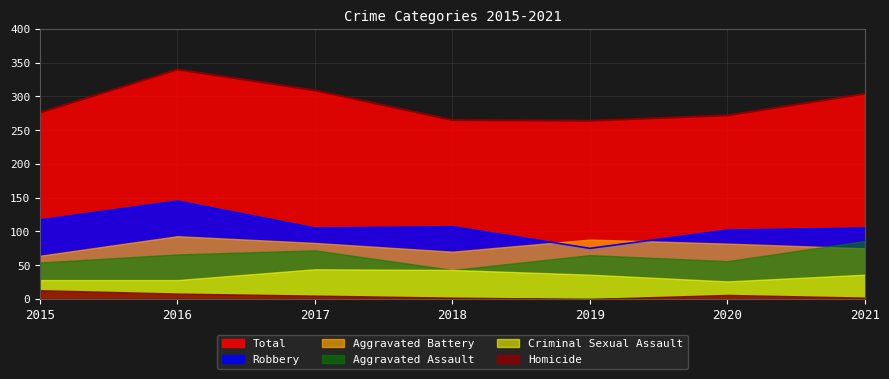

Is the value of Homicide at 2016 greater than the value of Robbery at 2021?

No